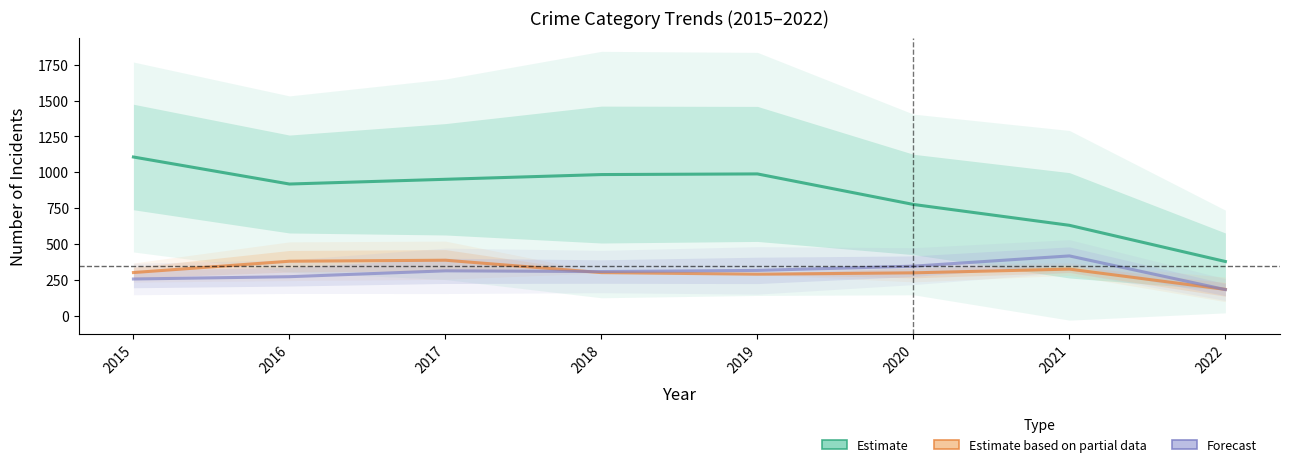

True or false: Estimate has more than 1 points higher than both neighbors.

False